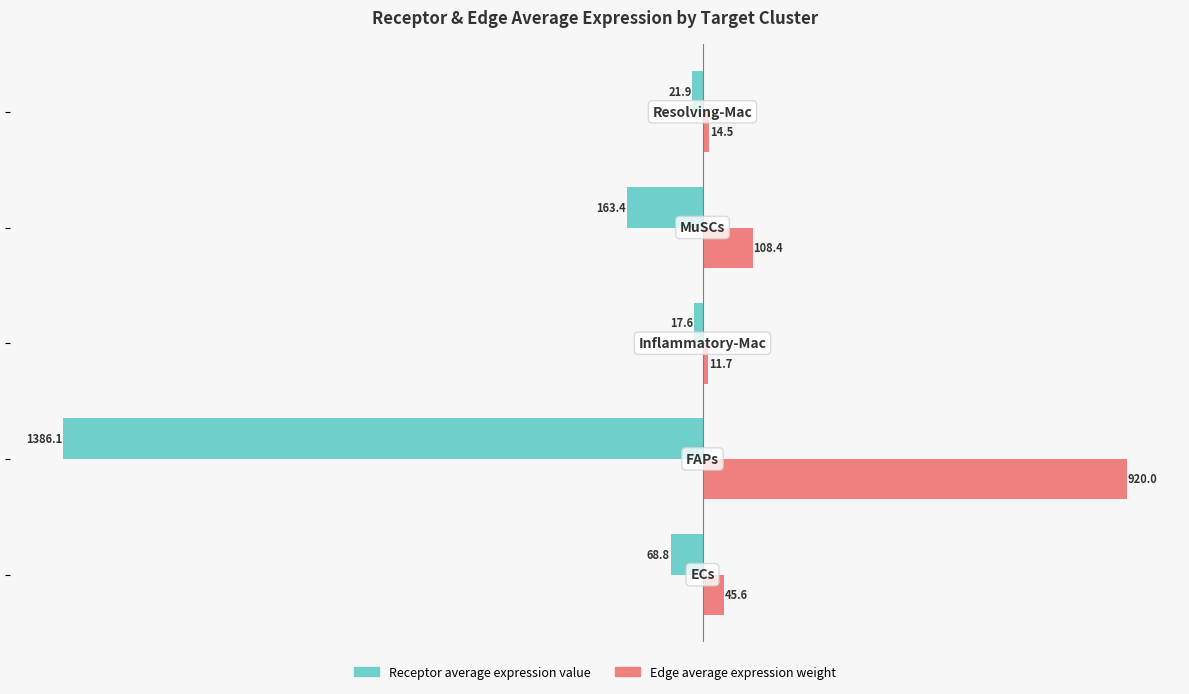

What is the difference between the second highest and second lowest values in the Edge average expression weight series?

93.9